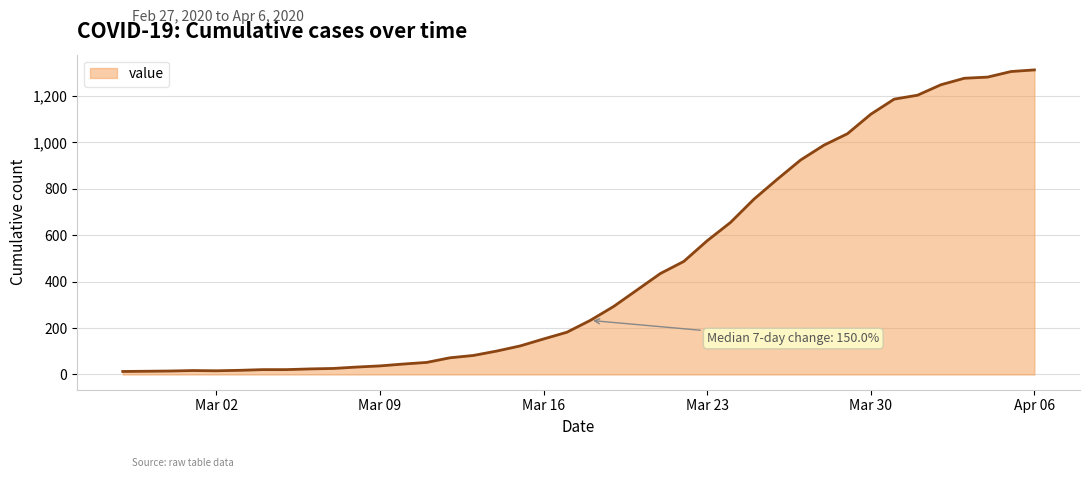

What is the difference between the maximum and minimum values?

1299